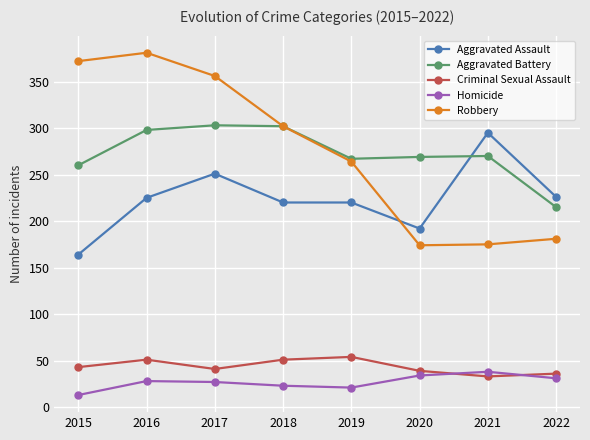

What is the difference between the highest and lowest values at 2015?

359